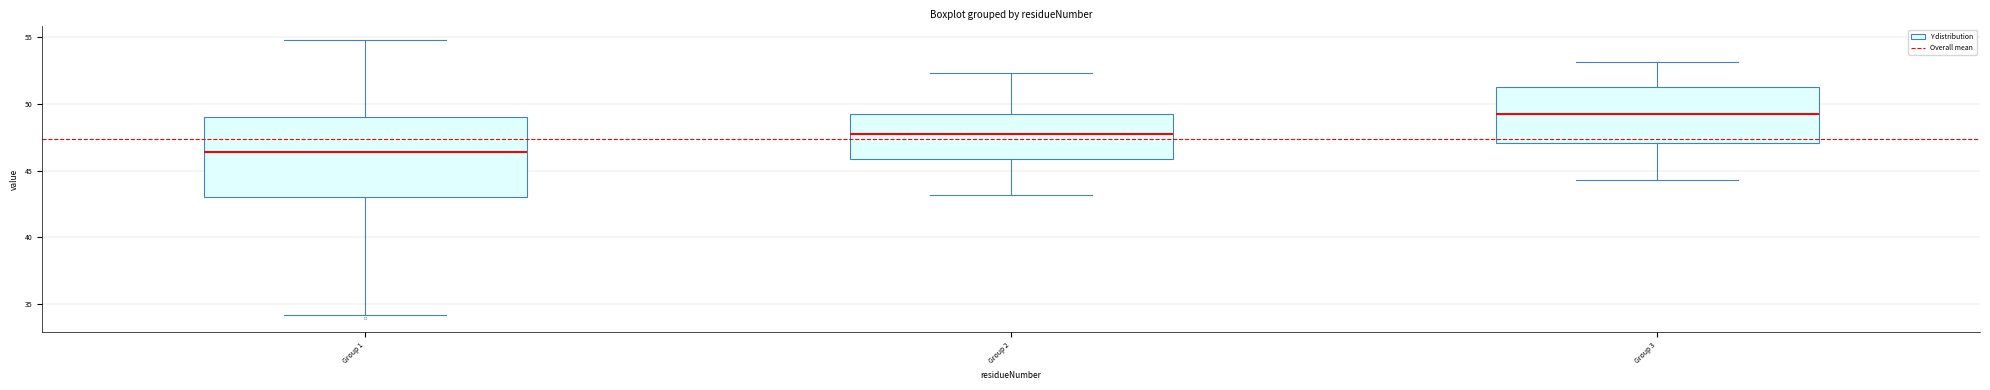

Reading left to right, transcribe this box plot: for each box, give where its median line is, the range the box spans, and where its two whiskers end, as read against the y-axis. The values are not printed on the chart, so give them approximately, as read against the axis.

Group 1: median 46.5, box 43.0 to 49.0, whiskers 34.0 to 54.5
Group 2: median 47.5, box 46.0 to 49.5, whiskers 43.0 to 52.5
Group 3: median 49.0, box 47.0 to 51.0, whiskers 44.5 to 53.0